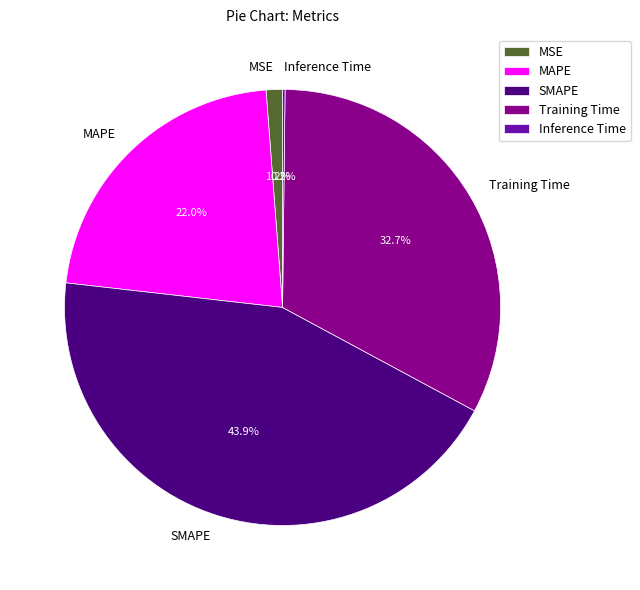

Combined, do Training Time and MSE account for over 50%?

No